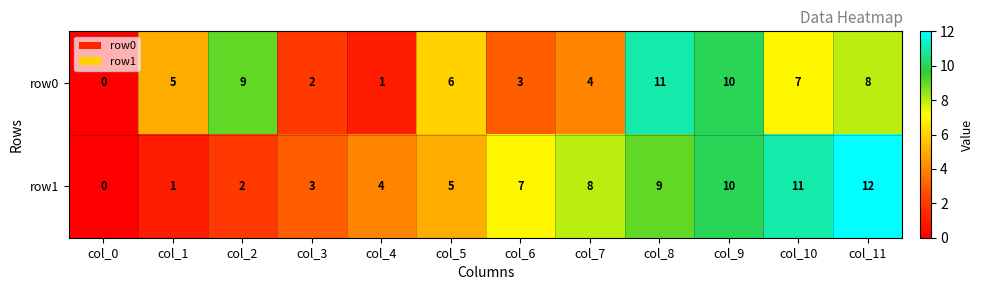

The row1 series shows 11 at col_10. True or false?

True